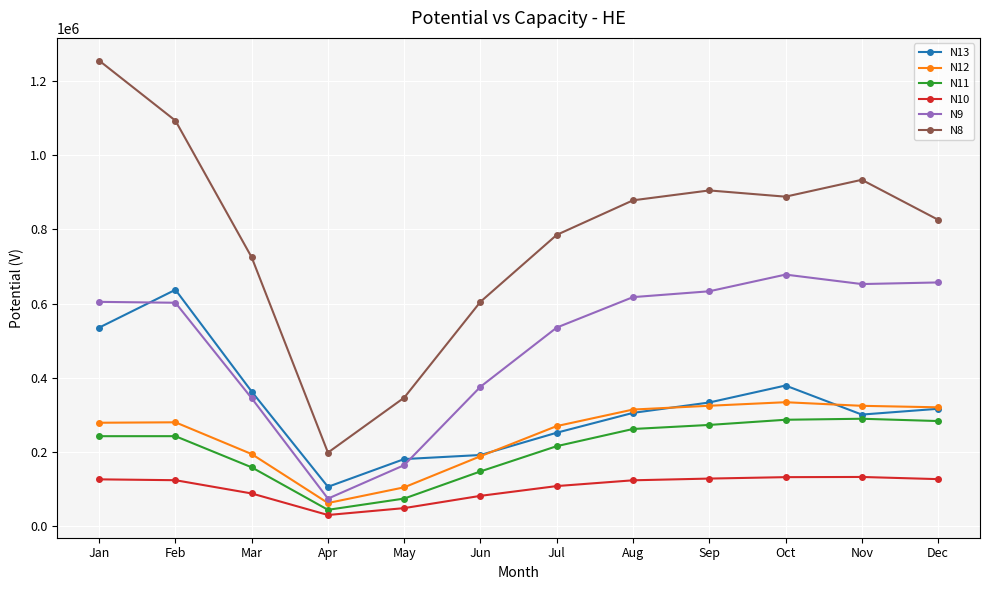

True or false: N10 has a value of 171103 at Jul.

False